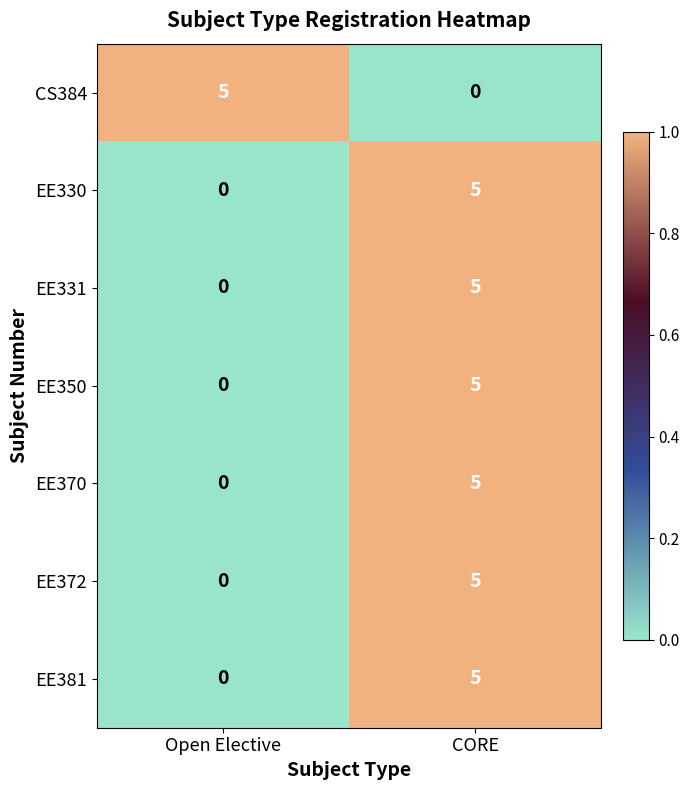

Is the value of EE350 at Open Elective greater than the value of EE370 at CORE?

No